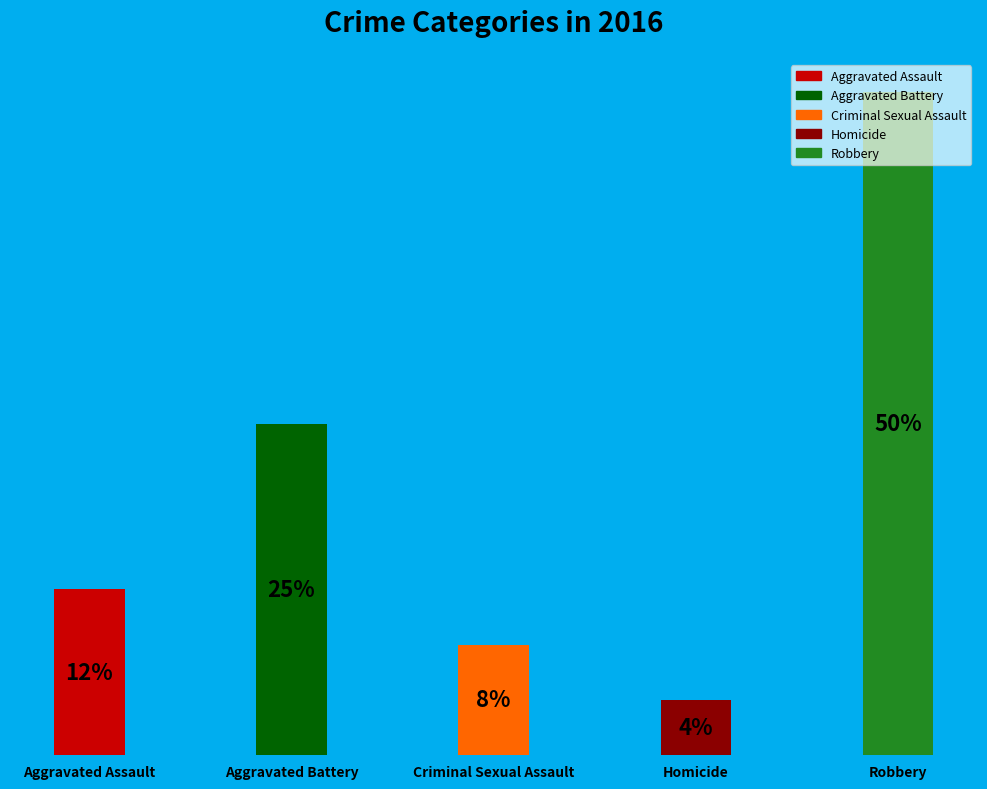

To the nearest percent, what is the difference between the Homicide and Criminal Sexual Assault slice percentages?

4%